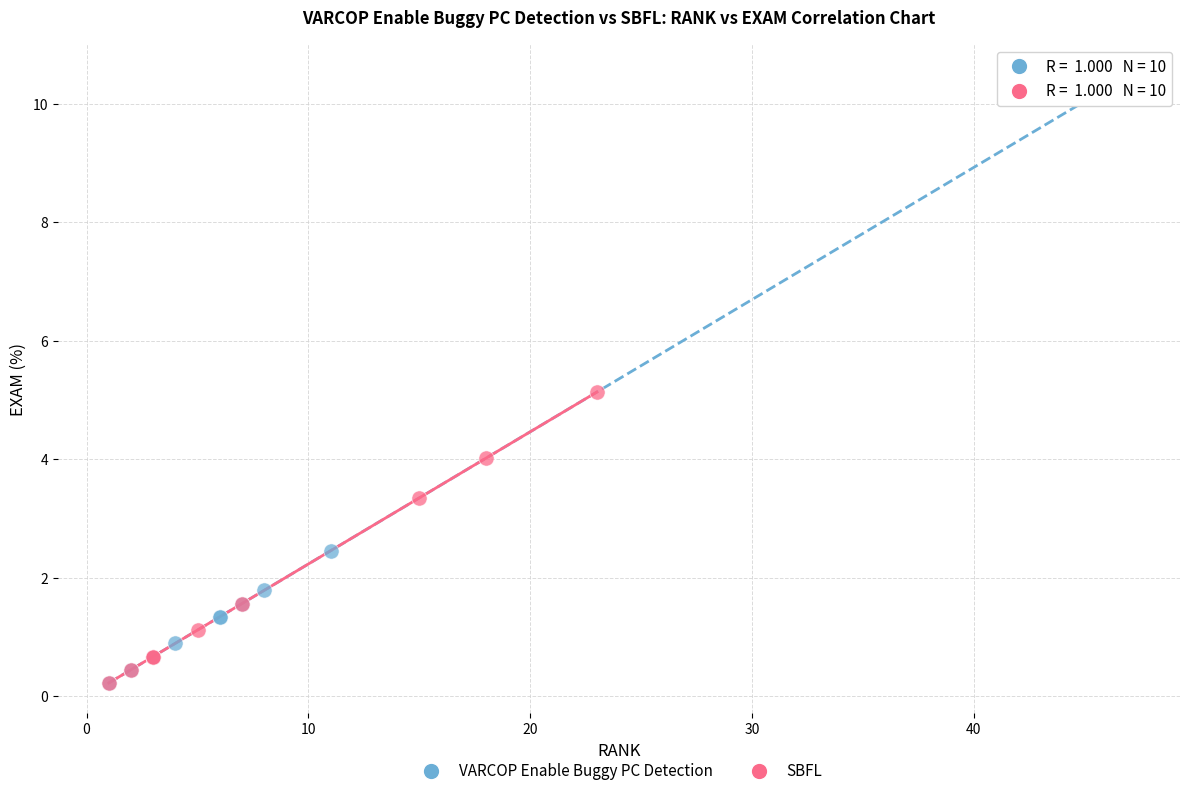

Which series contains the highest Y value?

VARCOP Enable Buggy PC Detection